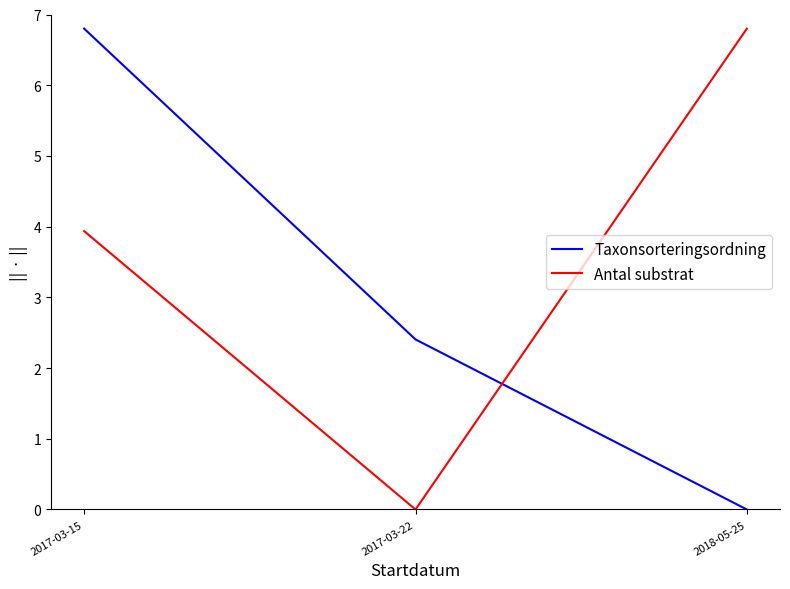

How many values in Antal substrat are above zero?

2